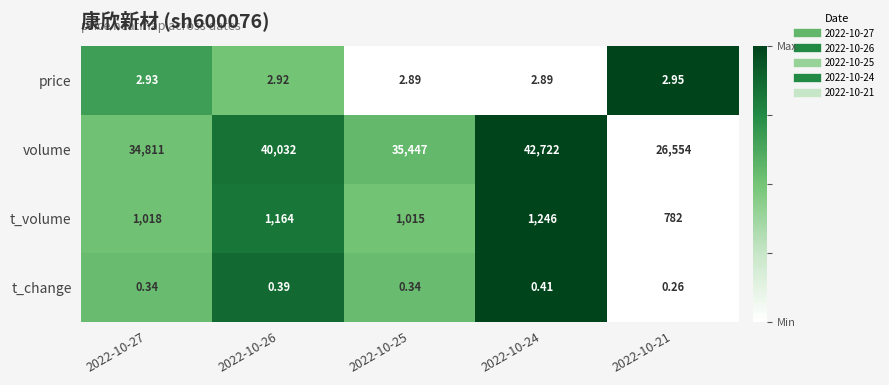

Rank the series by their maximum value, from lowest to highest.

t_change, price, t_volume, volume